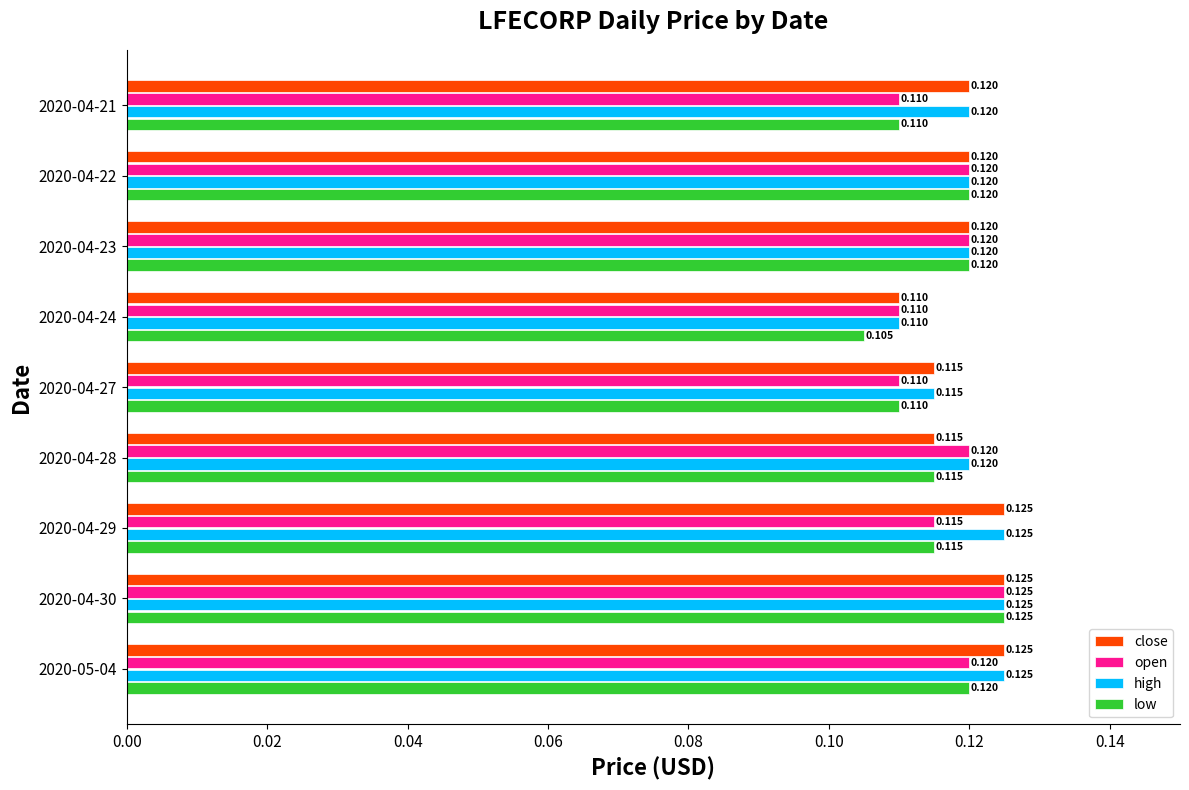

Which series has the largest range (max minus min)?

low